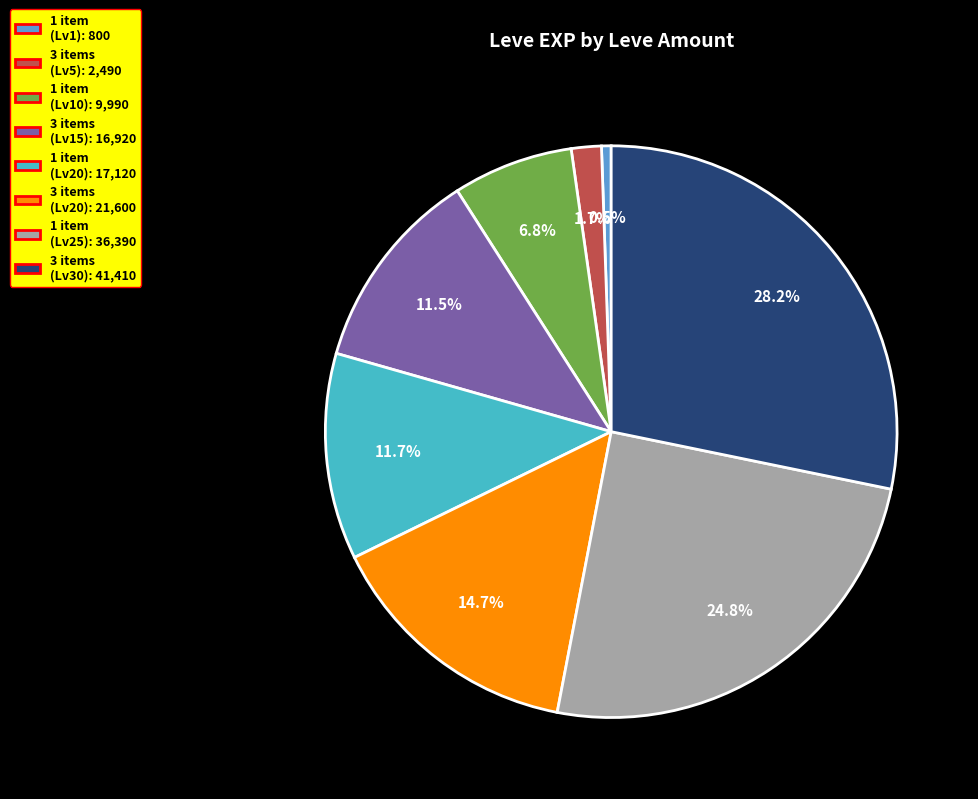

Is there a majority slice in this chart?

No